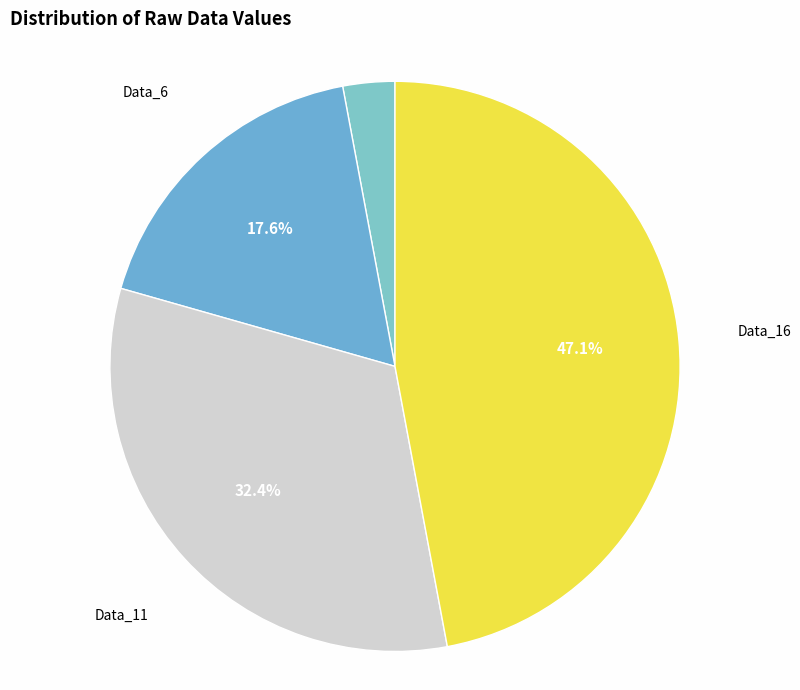

How many segments does this pie chart have?

4